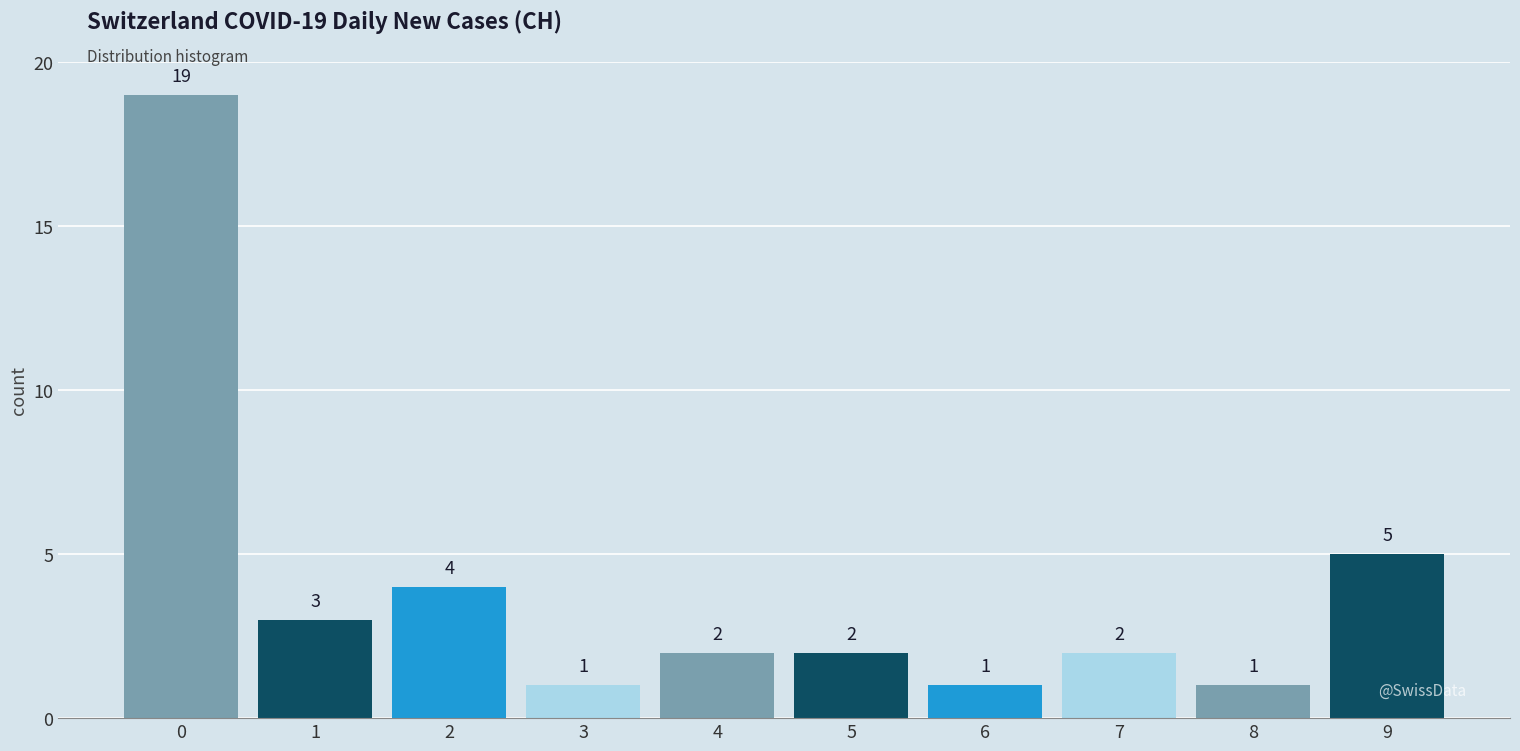

Reading right to left, transcribe all the data shown in this chart.

5	1	2	1	2	2	1	4	3	19